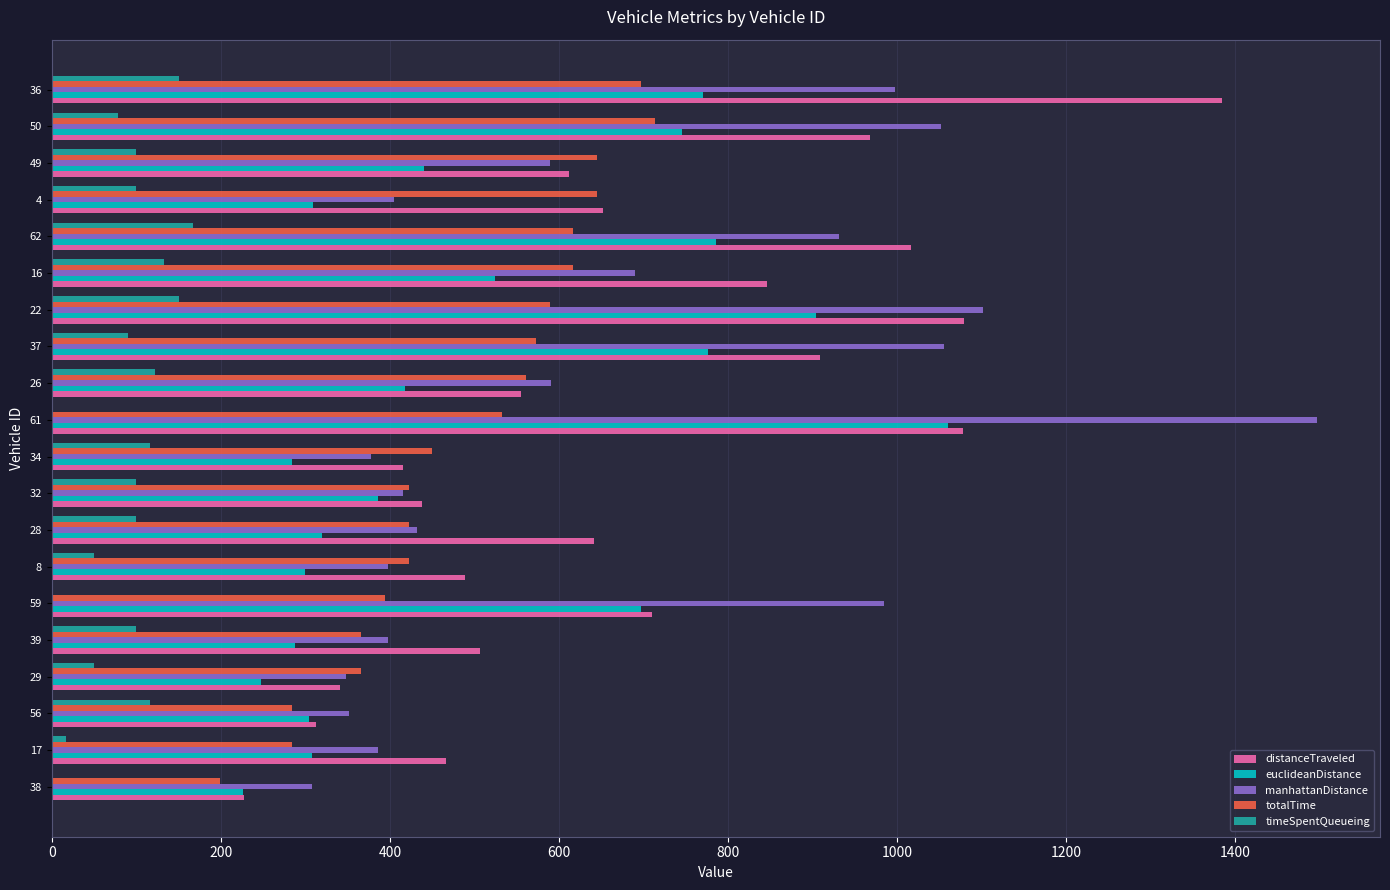

What is the sum of the distanceTraveled values at 34 and 50?

1382.8